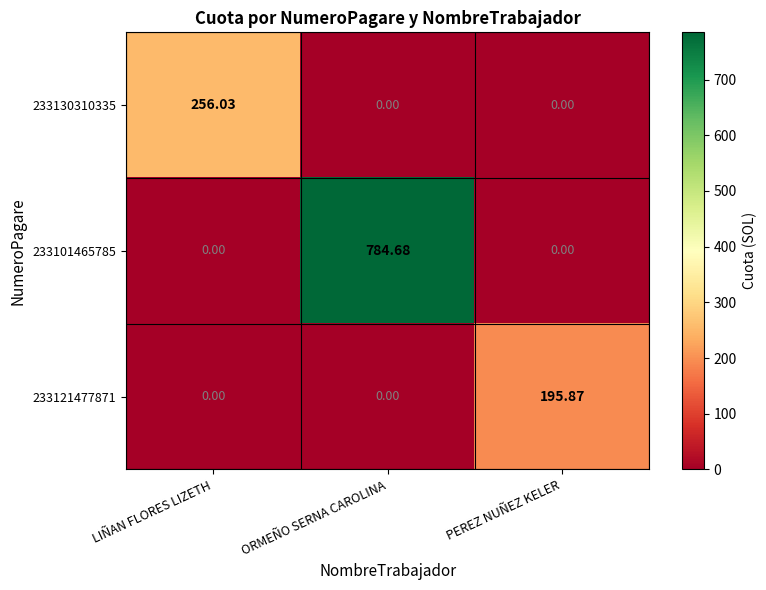

Which category has the highest value in the 233130310335 series?

LIÑAN FLORES LIZETH